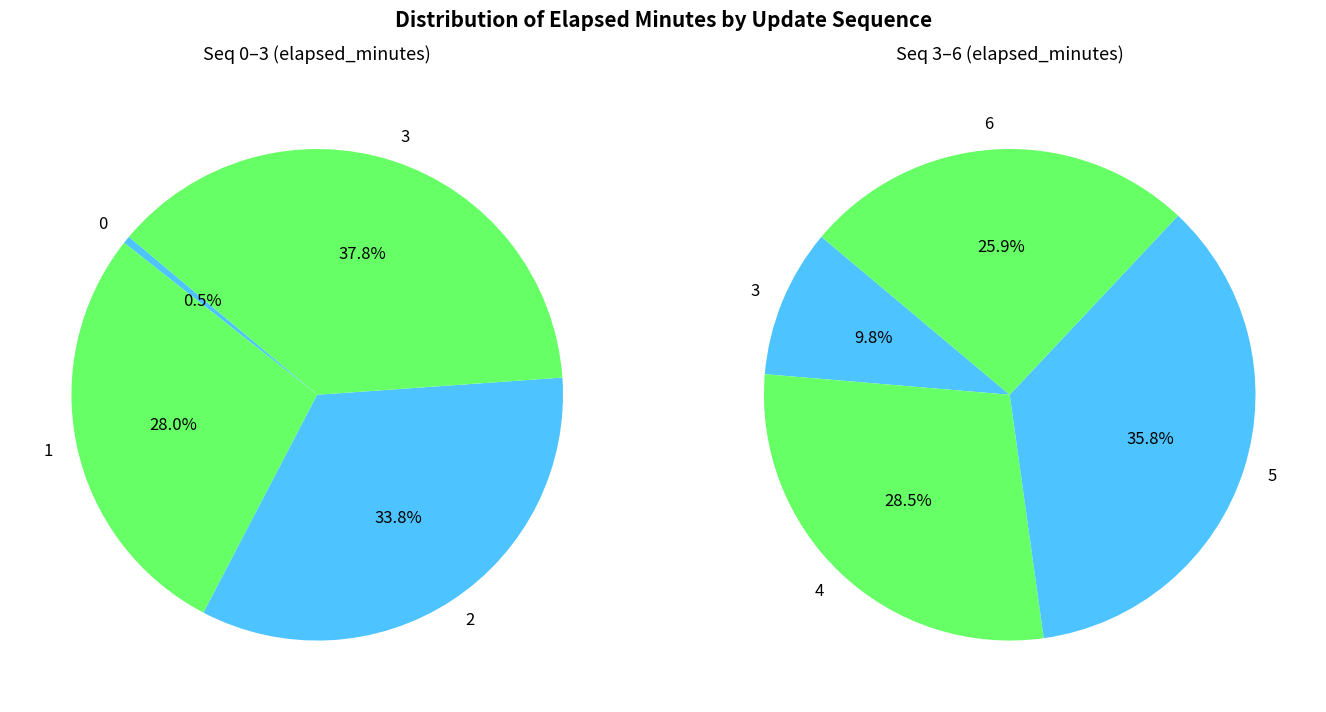

Does 2 represent more than half of the total?

No